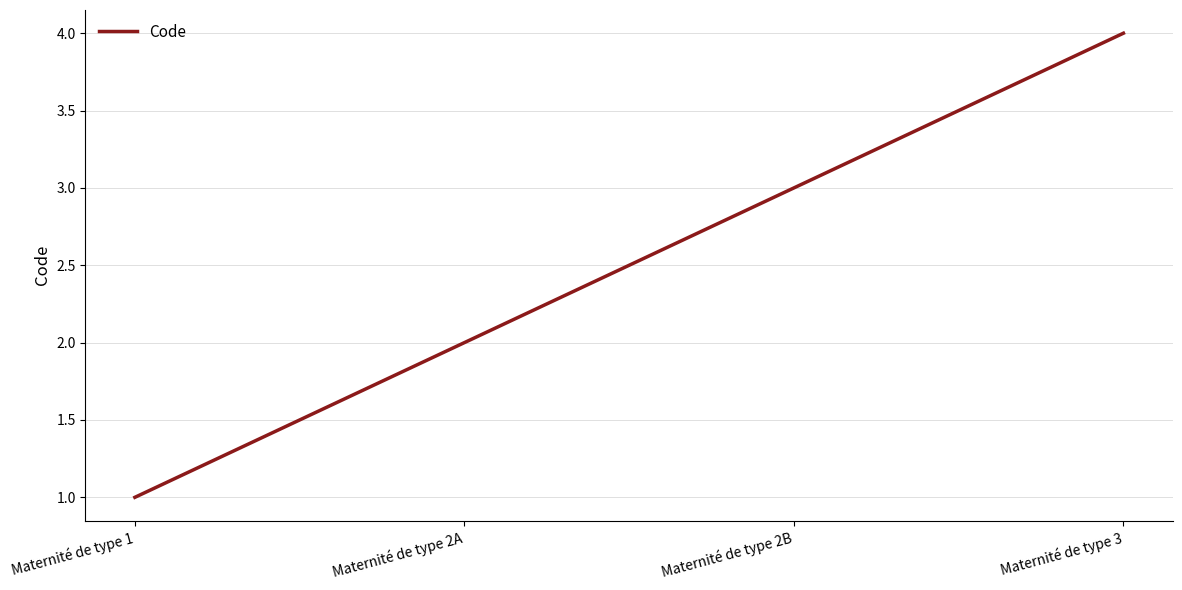

Rank the categories by value from highest to lowest.

Maternité de type 3, Maternité de type 2B, Maternité de type 2A, Maternité de type 1